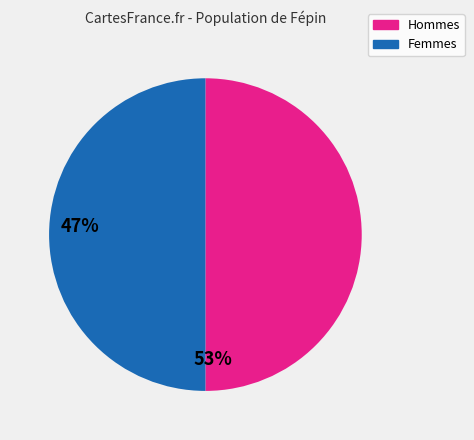

How many segments does this pie chart have?

2